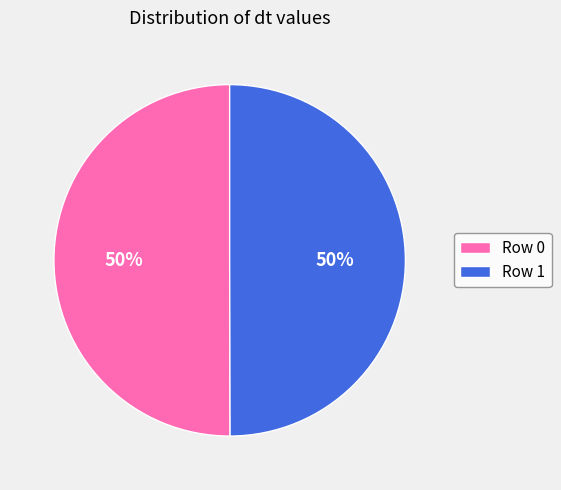

True or false: Row 0 accounts for 50% of the total.

True